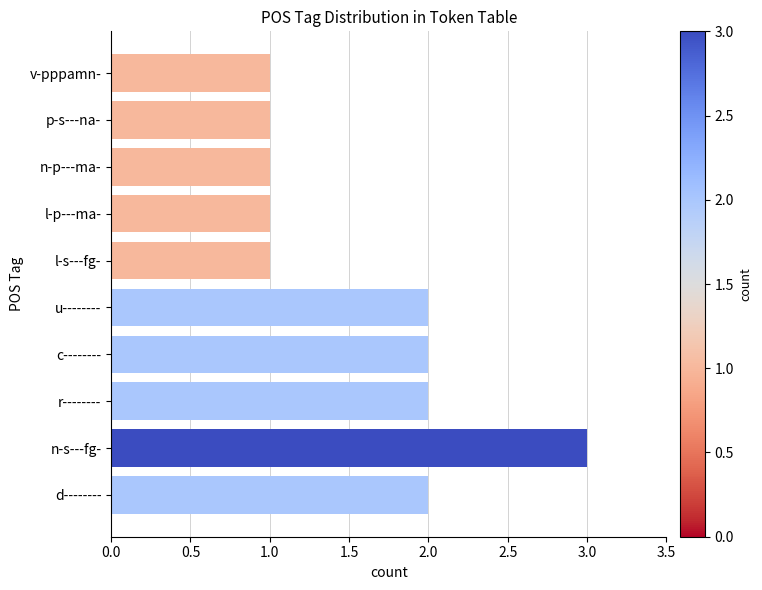

How many series are shown in this chart?

1